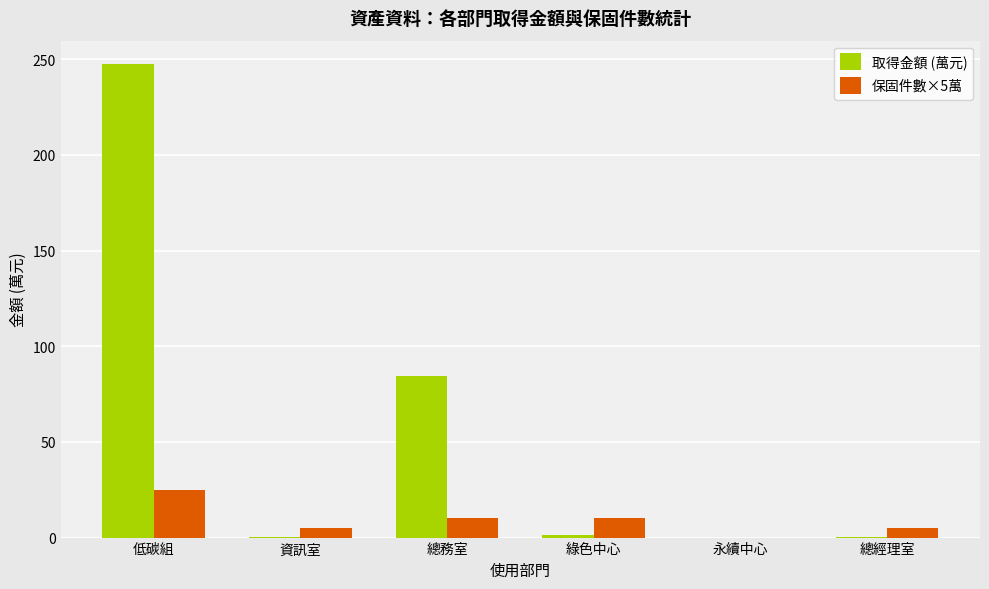

How many groups of bars are there?

6